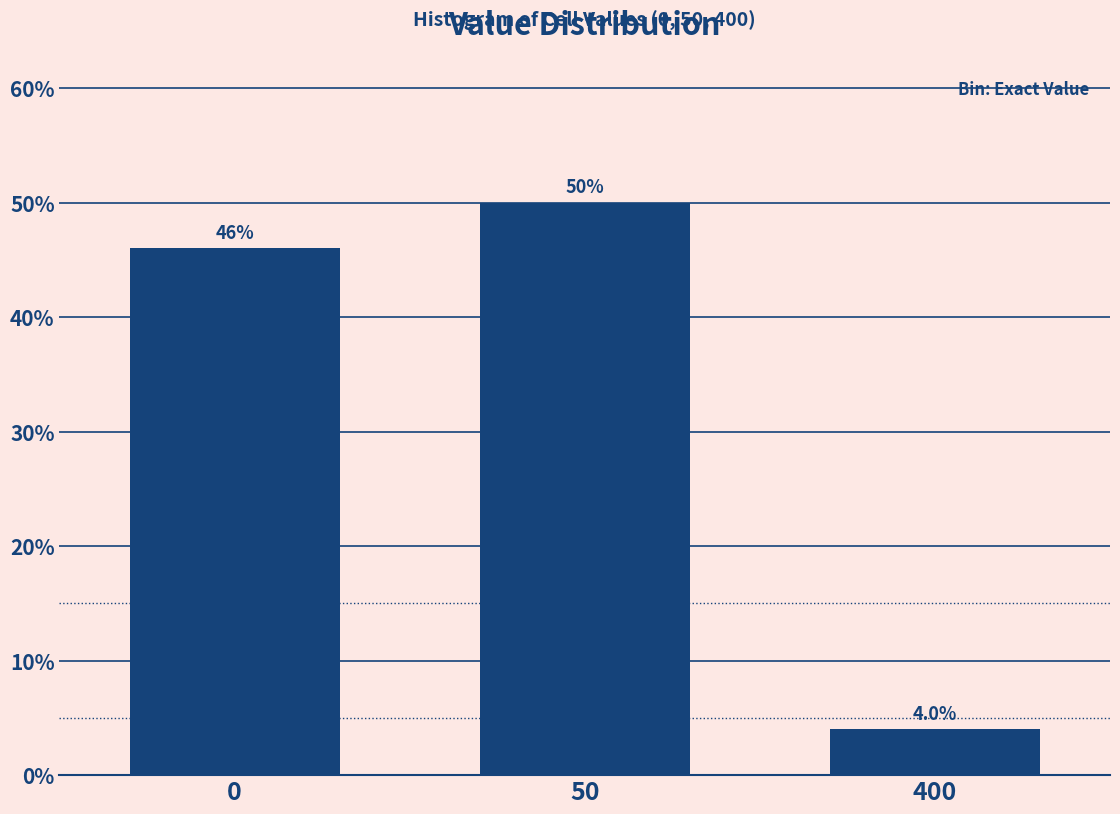

Reading left to right, transcribe all the data shown in this chart.

0=46	50=50	400=4